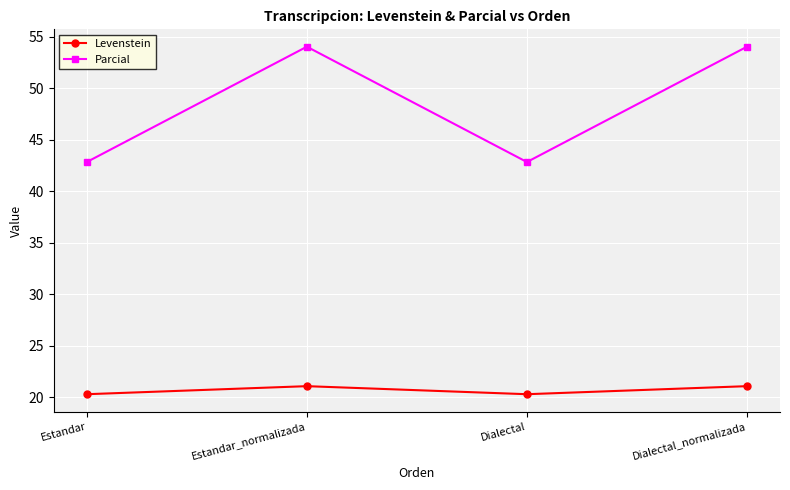

How many values in the Levenstein series are below 21?

2